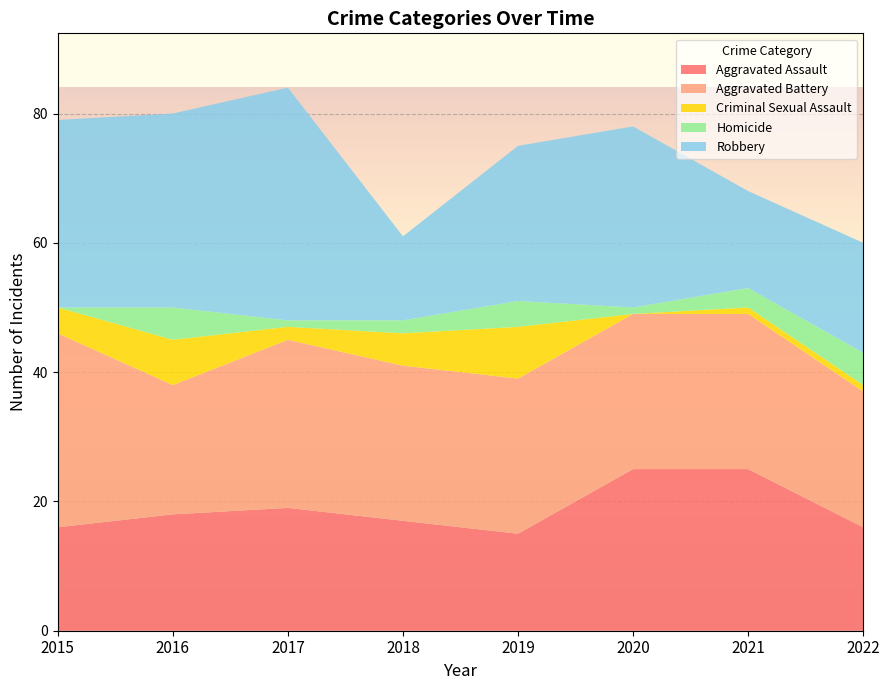

Reading left to right, transcribe all the data shown in this chart.

Aggravated Assault: 16	18	19	17	15	25	25	16
Aggravated Battery: 30	20	26	24	24	24	24	21
Criminal Sexual Assault: 4	7	2	5	8	0	1	1
Homicide: 0	5	1	2	4	1	3	5
Robbery: 29	30	36	13	24	28	15	17